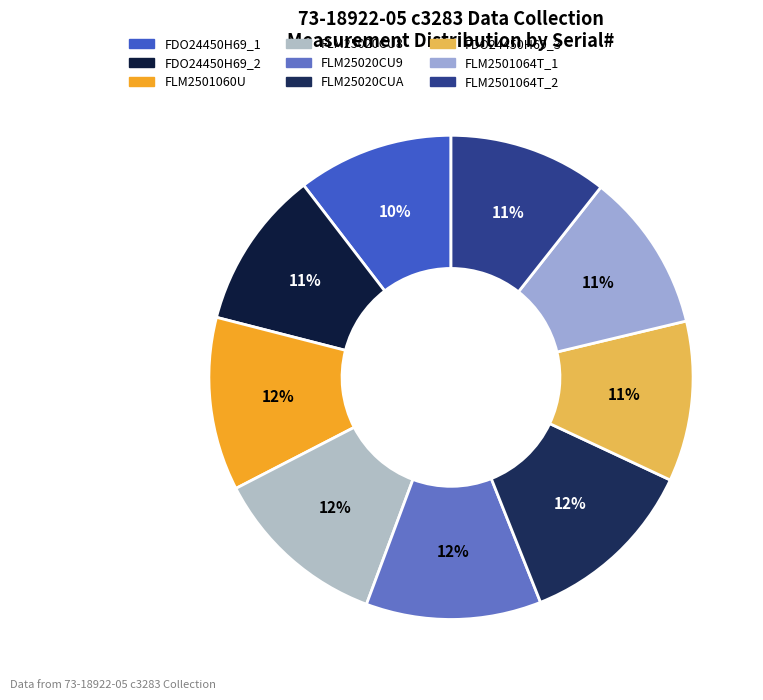

How many slices are in this pie chart?

9